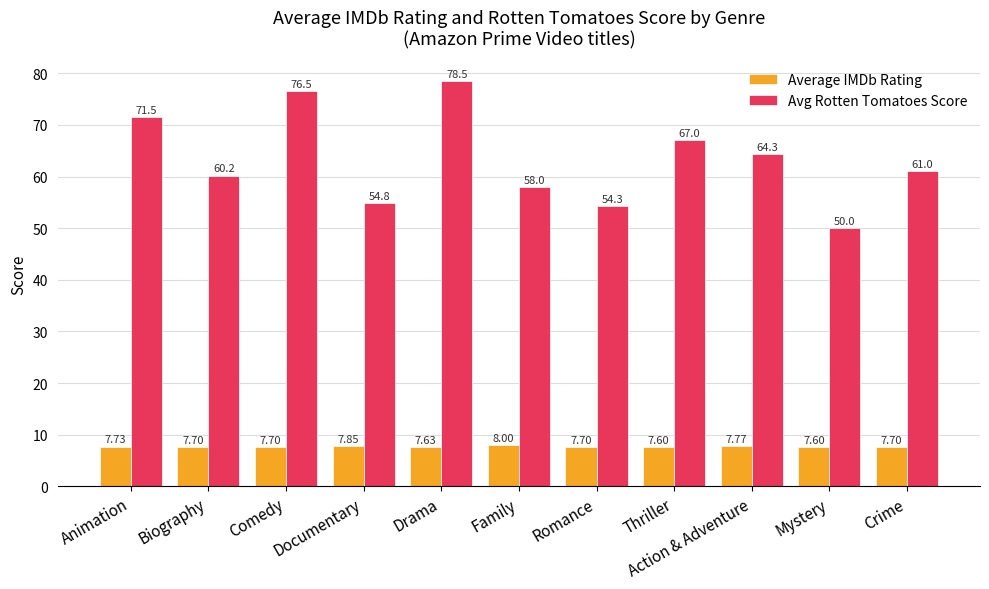

How many distinct data groups are displayed?

2